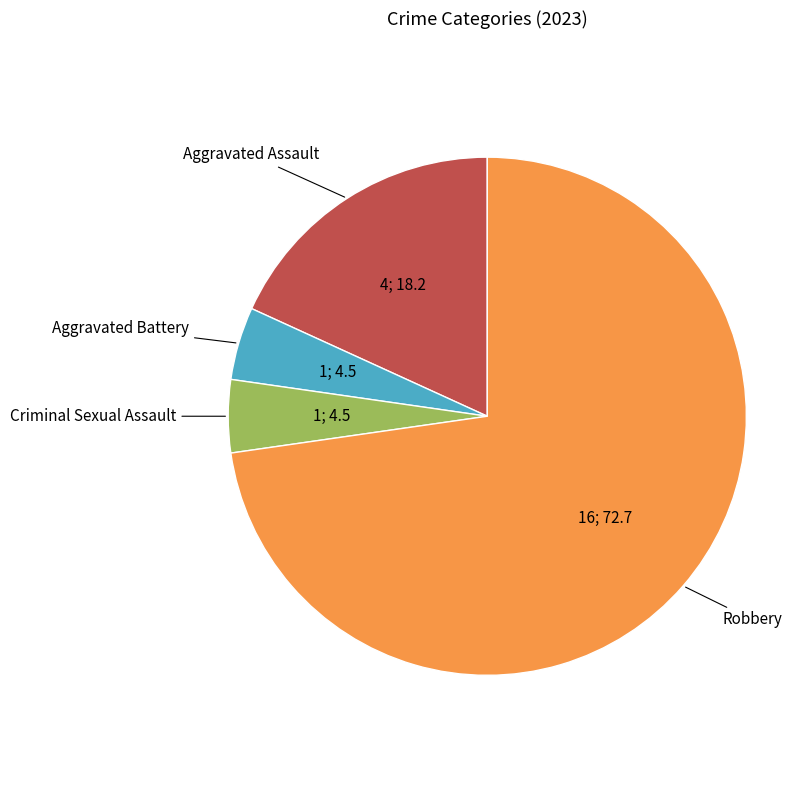

Is there any slice that represents more than half of the pie?

Yes